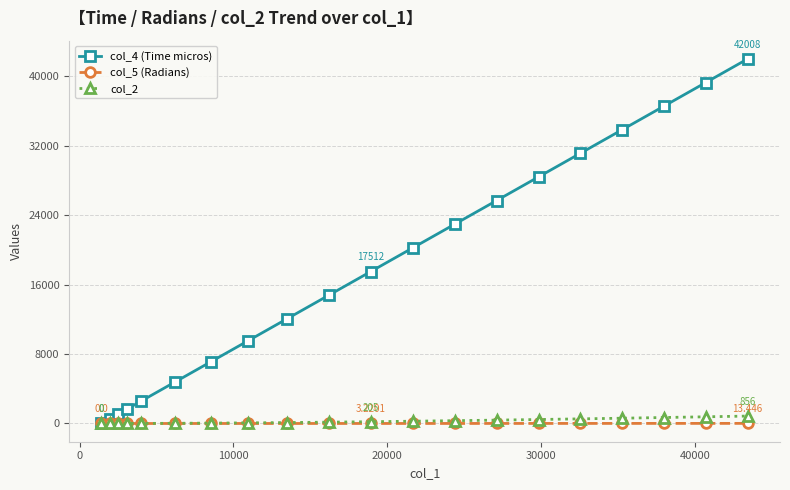

True or false: col_4 (Time micros) has more than 2 interior local peaks.

False